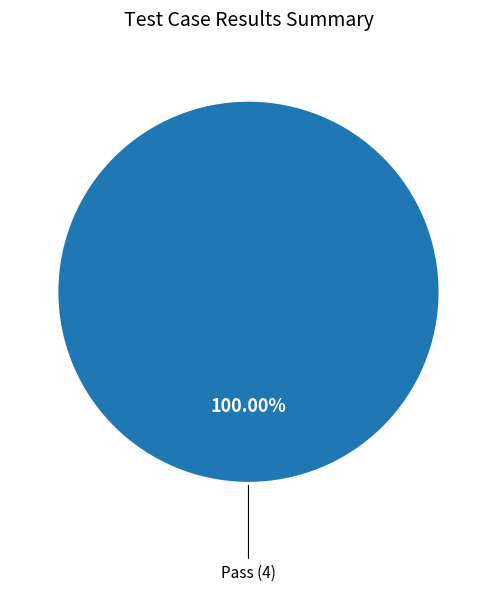

Does any single category account for the majority?

Yes